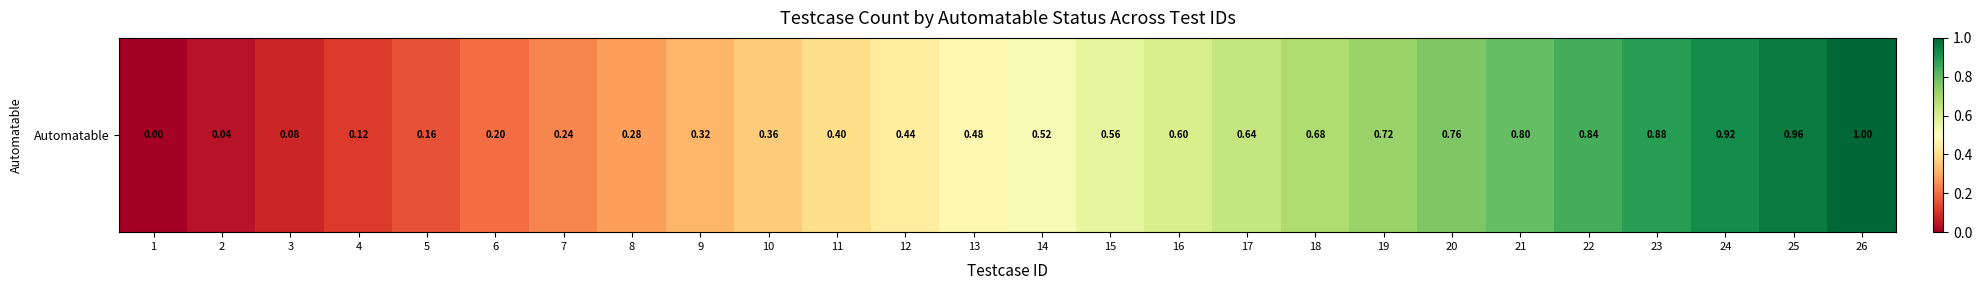

Reading right to left, extract all data points from this chart.

26=1.0	25=1.0	24=0.9	23=0.9	22=0.8	21=0.8	20=0.8	19=0.7	18=0.7	17=0.6	16=0.6	15=0.6	14=0.5	13=0.5	12=0.4	11=0.4	10=0.4	9=0.3	8=0.3	7=0.2	6=0.2	5=0.2	4=0.1	3=0.1	2=0.0	1=0.0